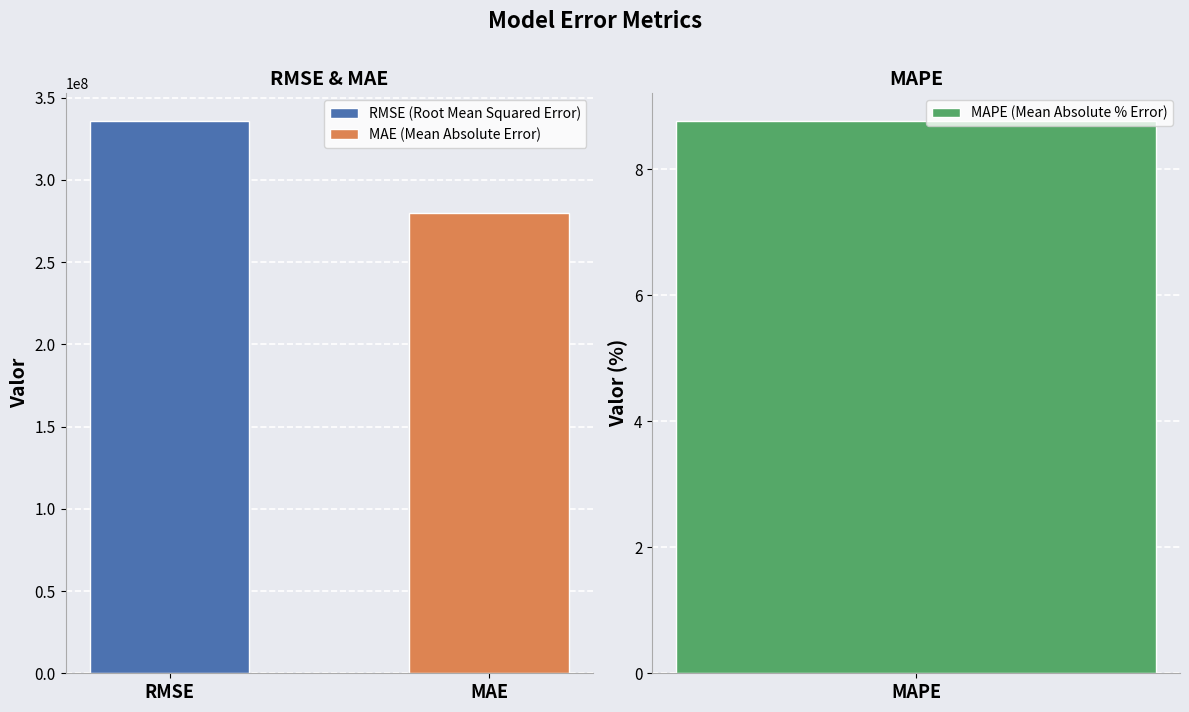

Is it true that the value at RMSE (Root Mean Squared Error) is 125566819.1?

False